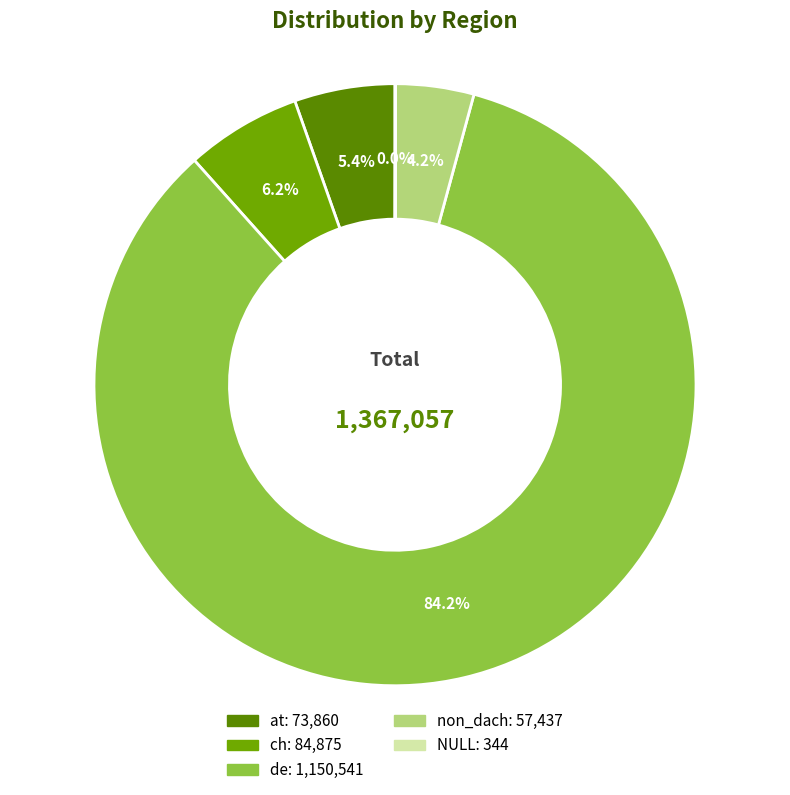

To the nearest percent, what is the difference between the non_dach and ch slice percentages?

2%